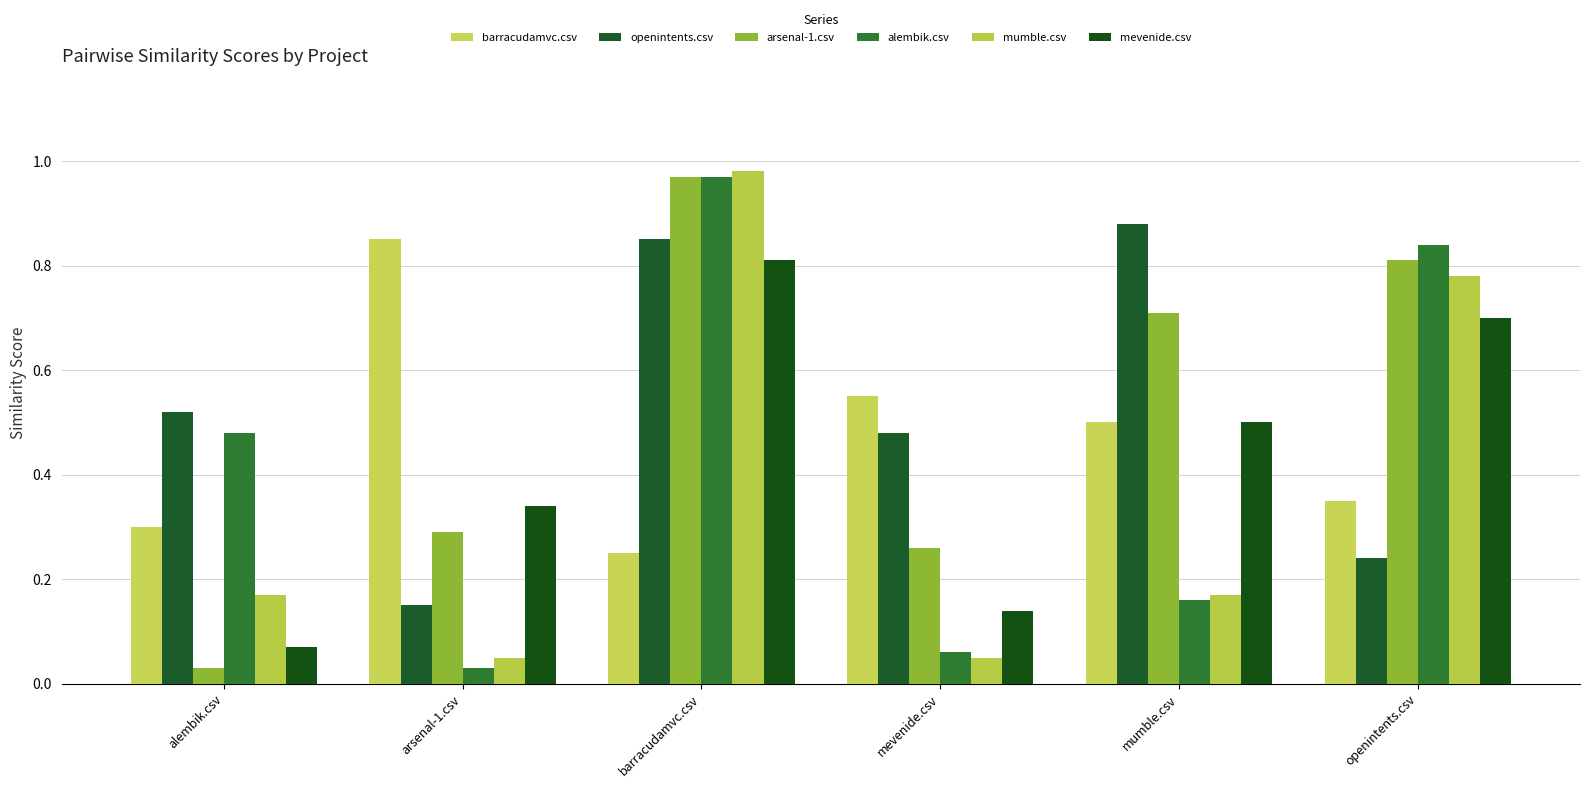

What is the spread (max minus min) of values at arsenal-1.csv?

0.8